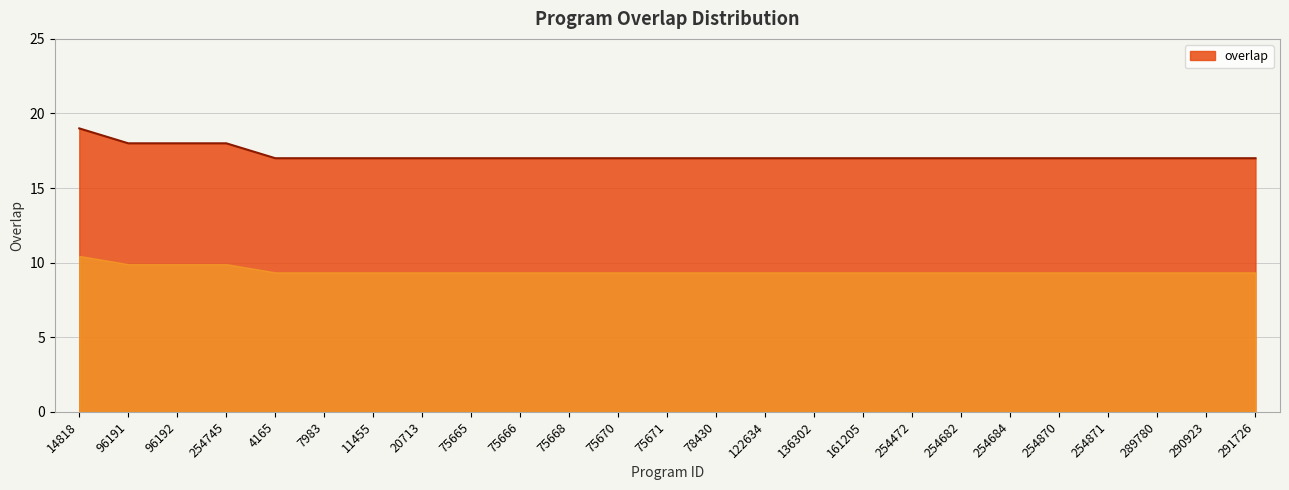

What is the minimum value shown in the chart?

17